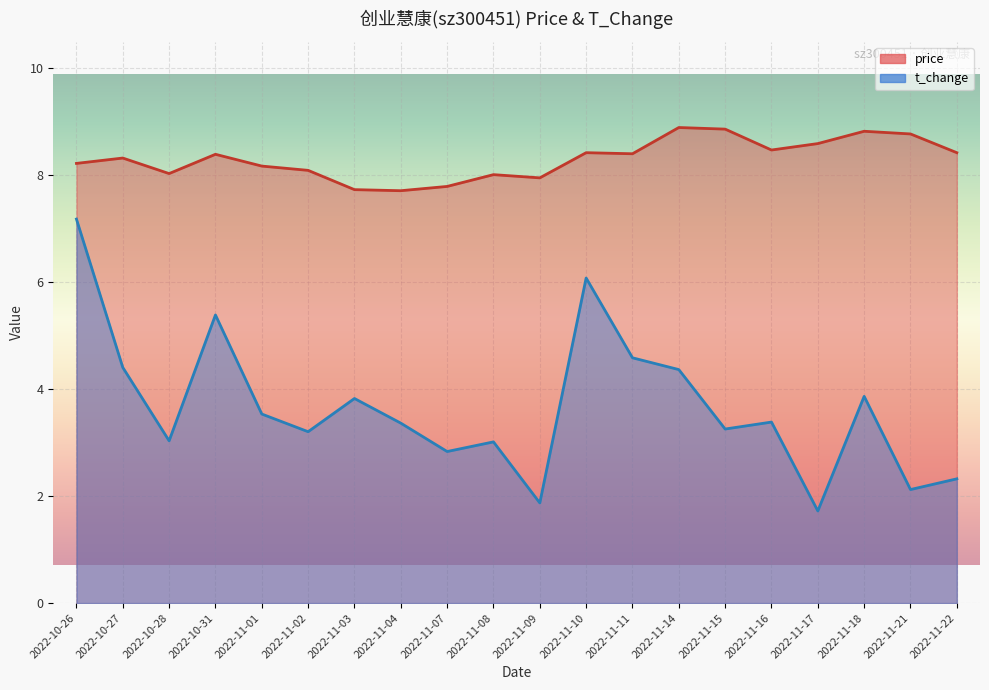

Which series has the largest total across all categories?

price